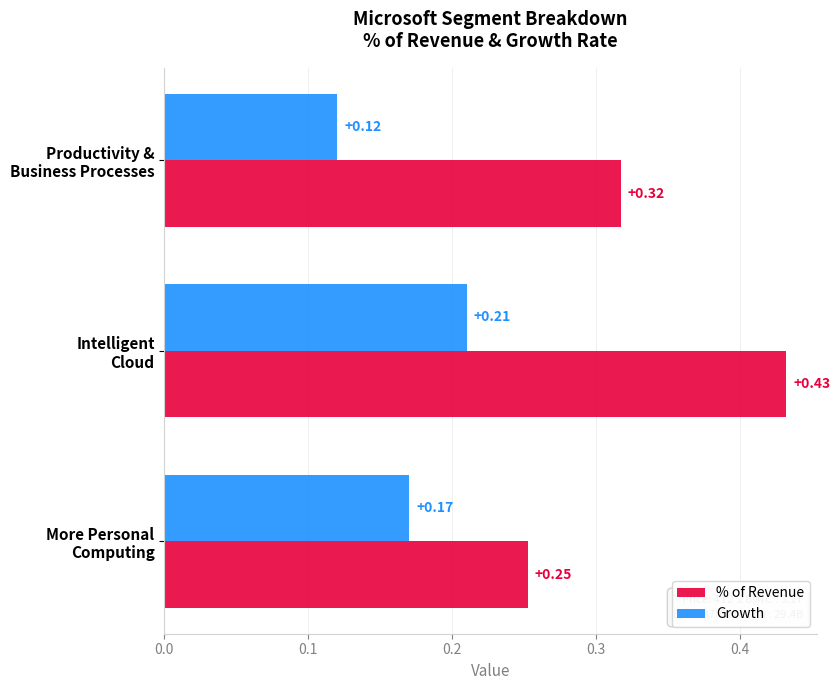

What is the sum of all % of Revenue values?

1.0